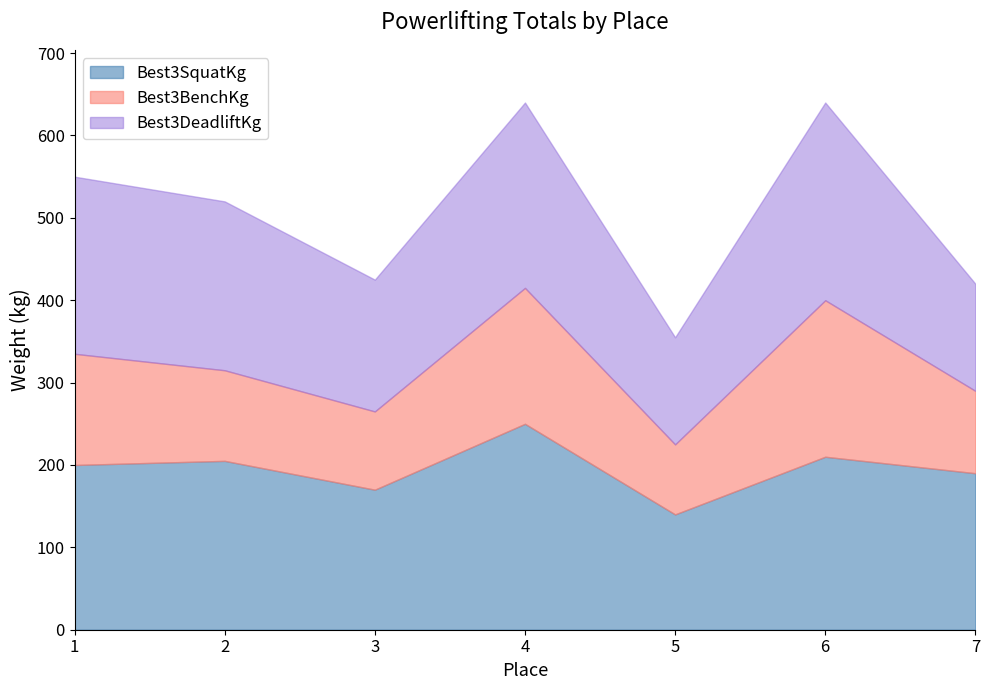

Where is the first local minimum for Best3BenchKg?

3